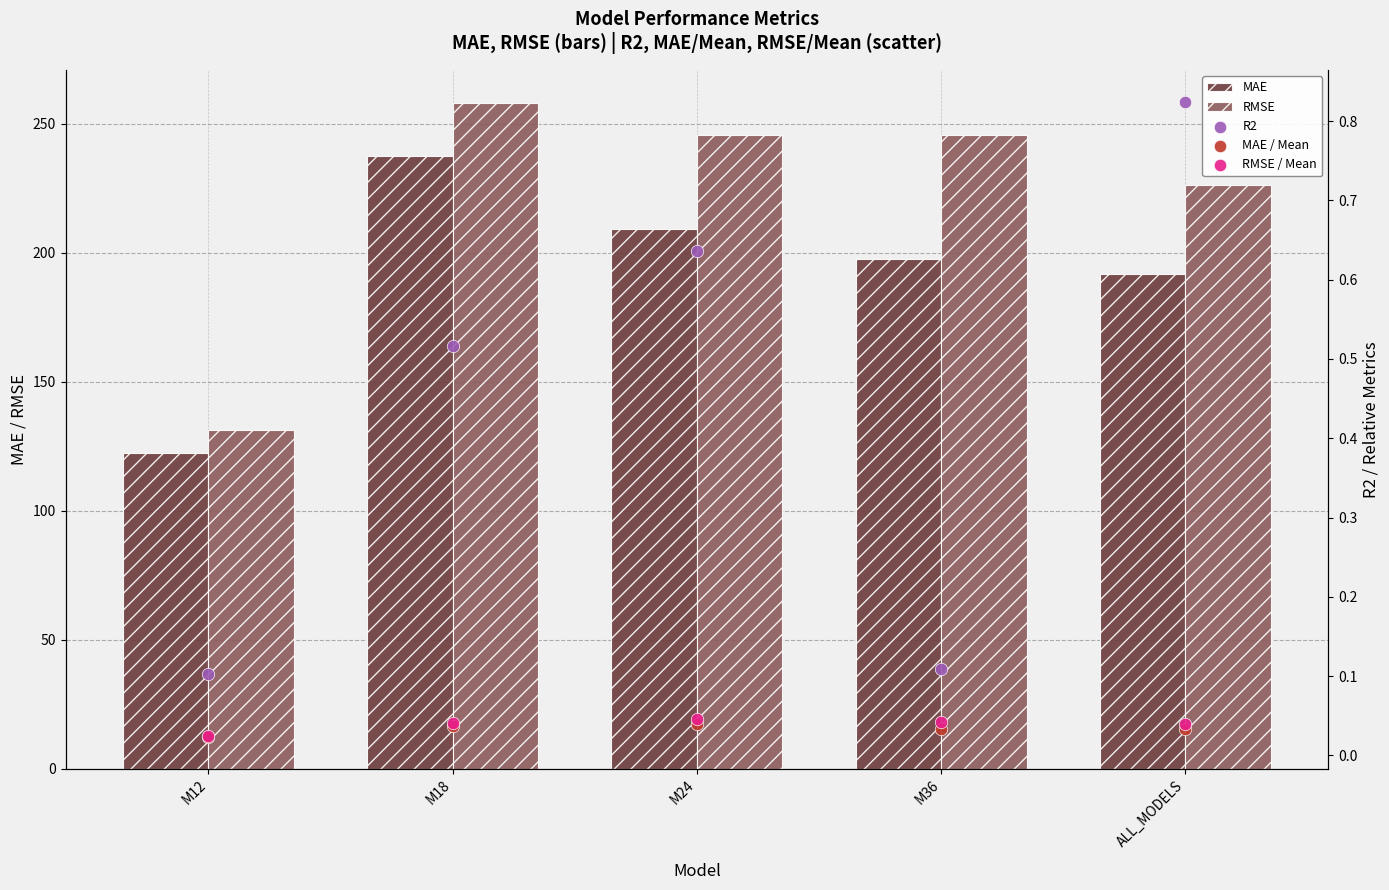

Which series has the largest total across all categories?

RMSE